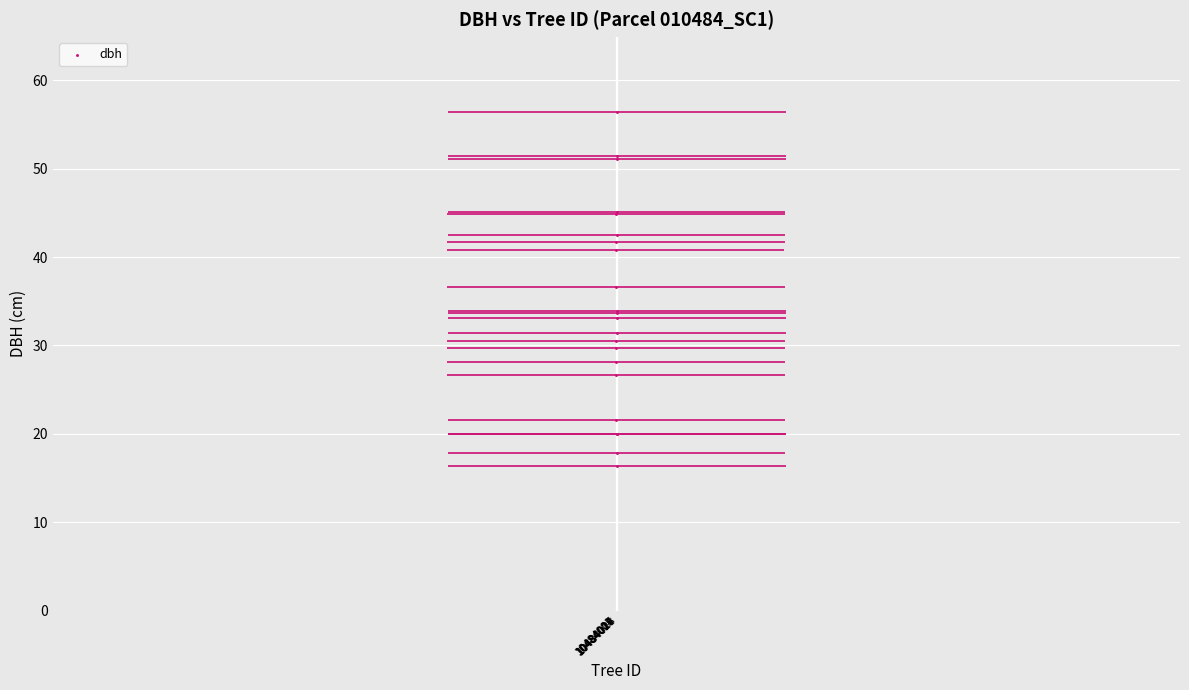

What Y value in the scatter plot is closest to 36?

36.7